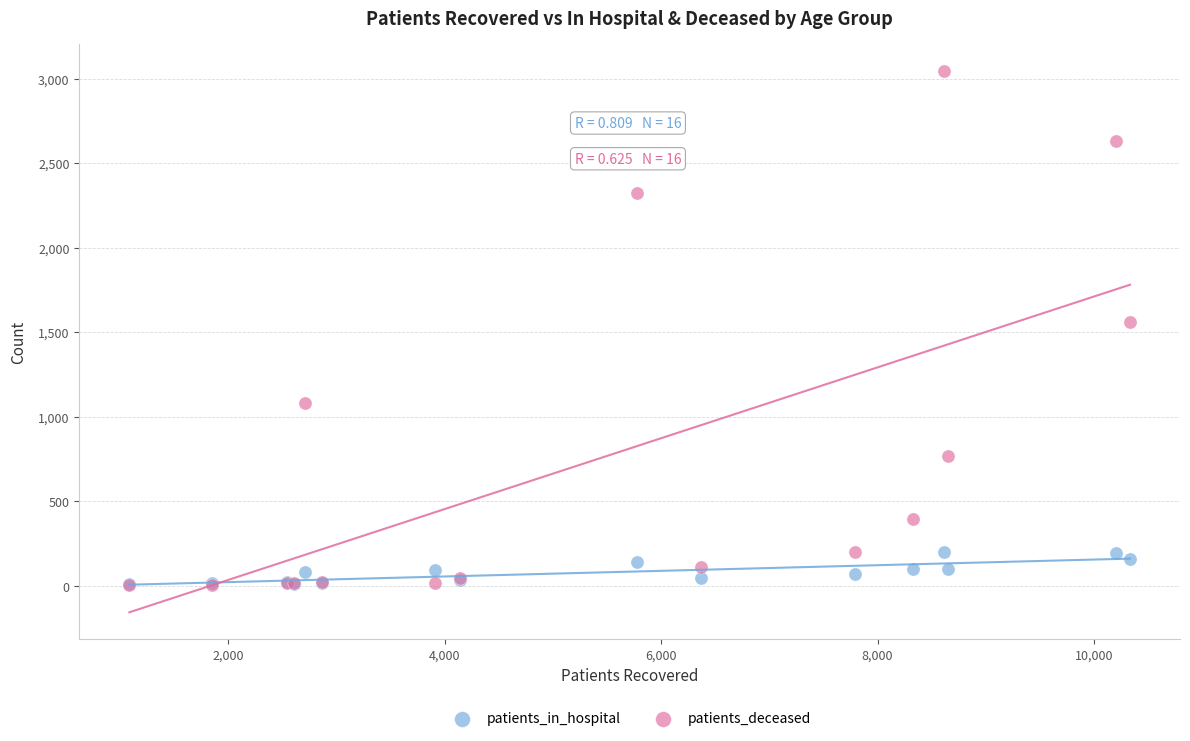

What are all the series names shown in the legend?

patients_in_hospital, patients_deceased